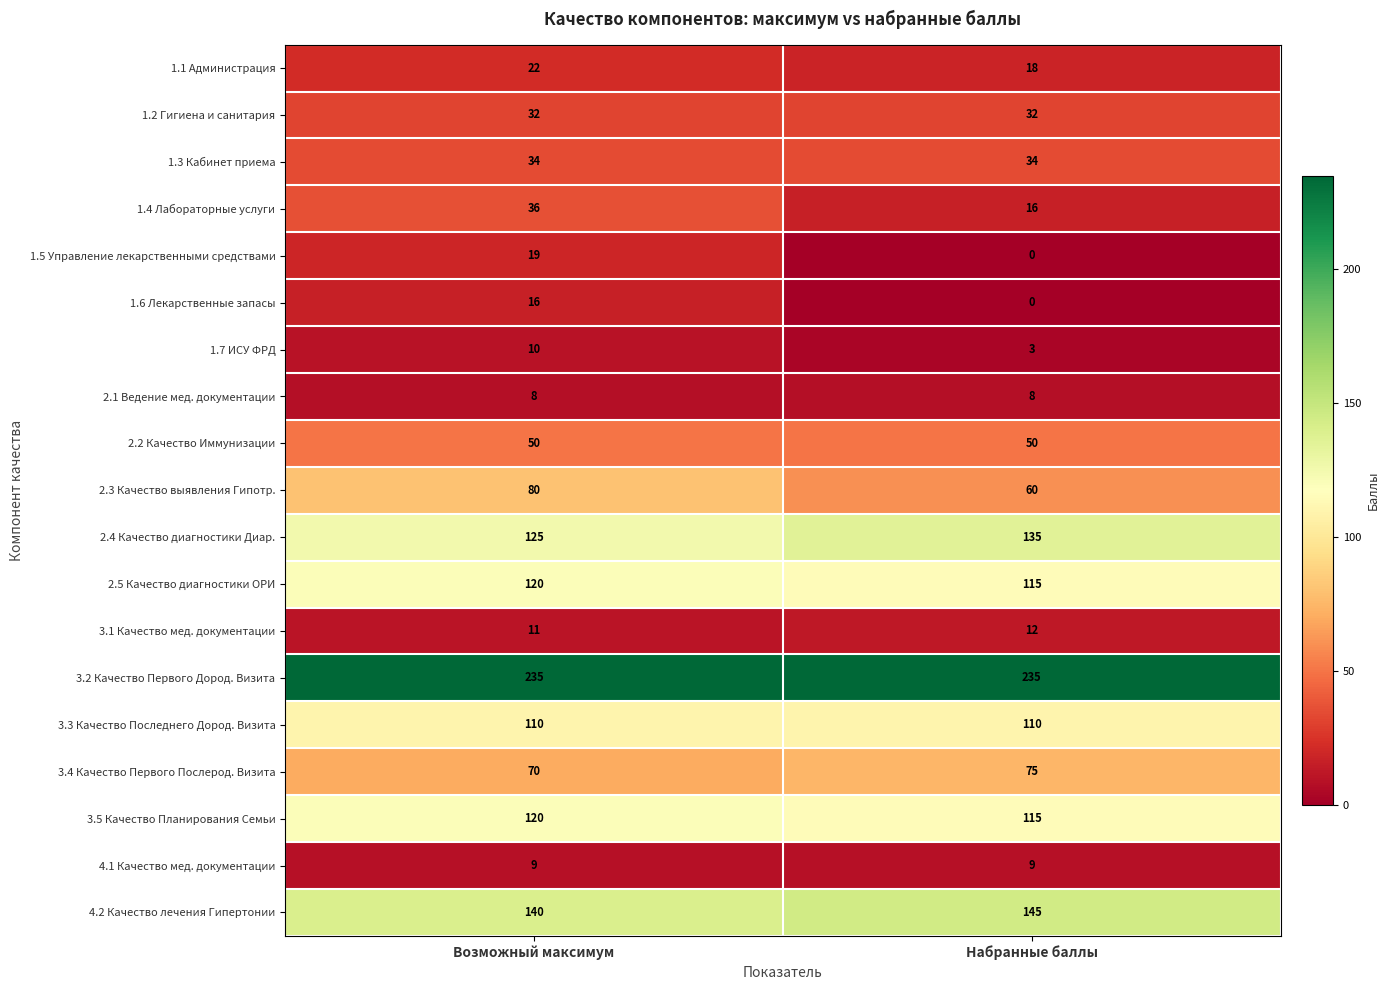

What is the sum of all 1.1 Администрация values?

40